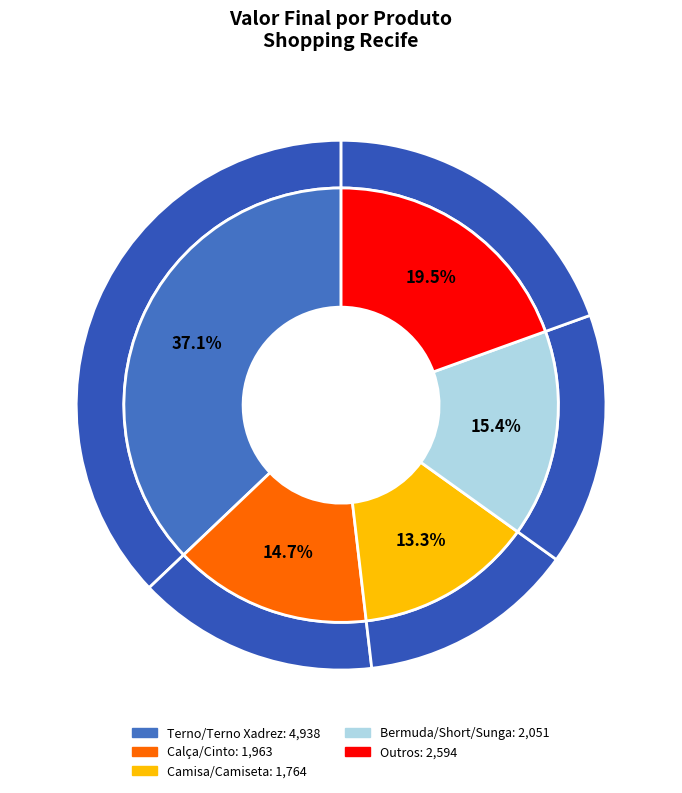

Is there a majority slice in this chart?

No